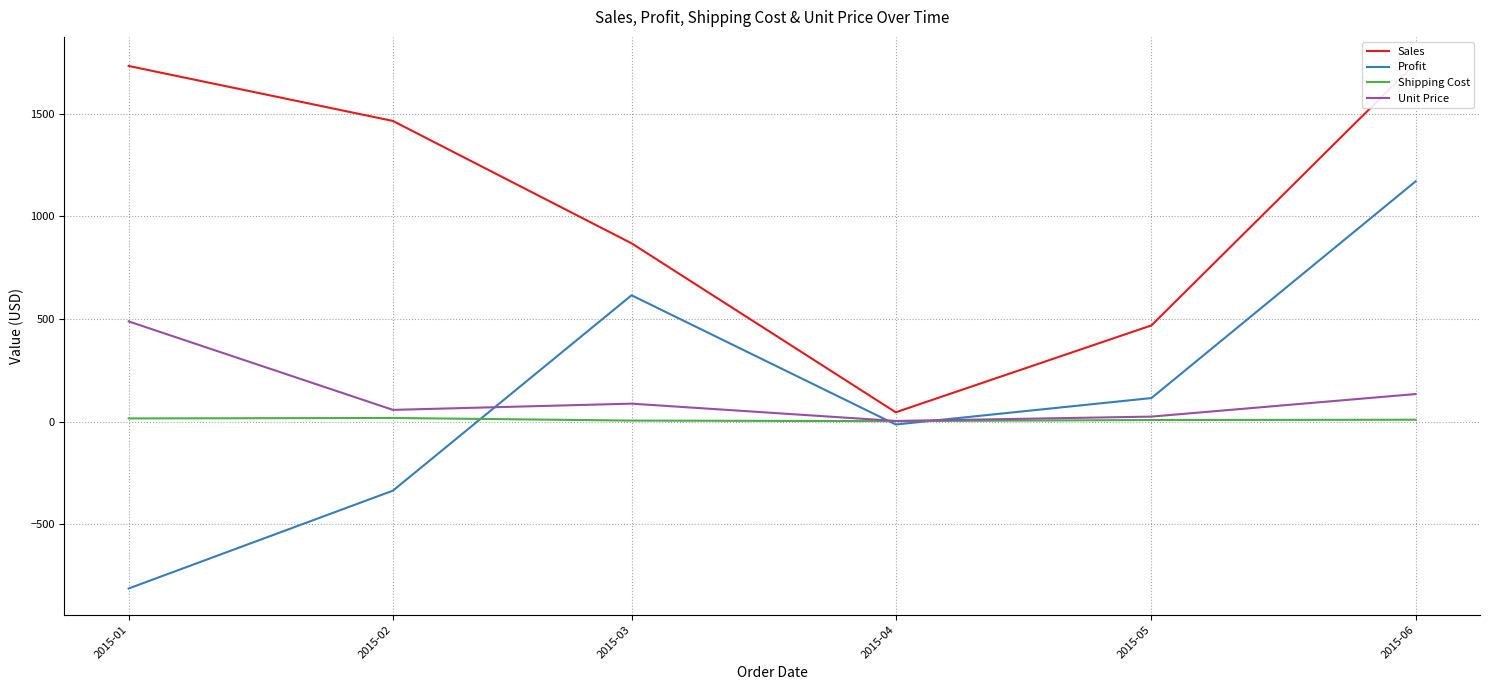

Is it true that Sales equals 468.5 at 2015-05?

True